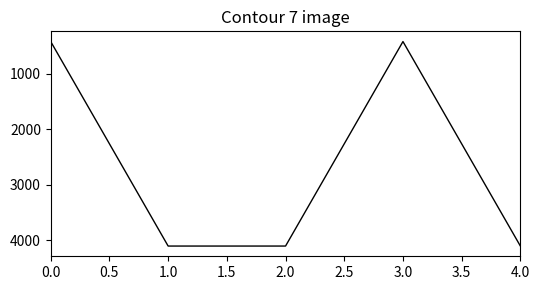

True or false: the data has more than 1 interior local peaks.

False